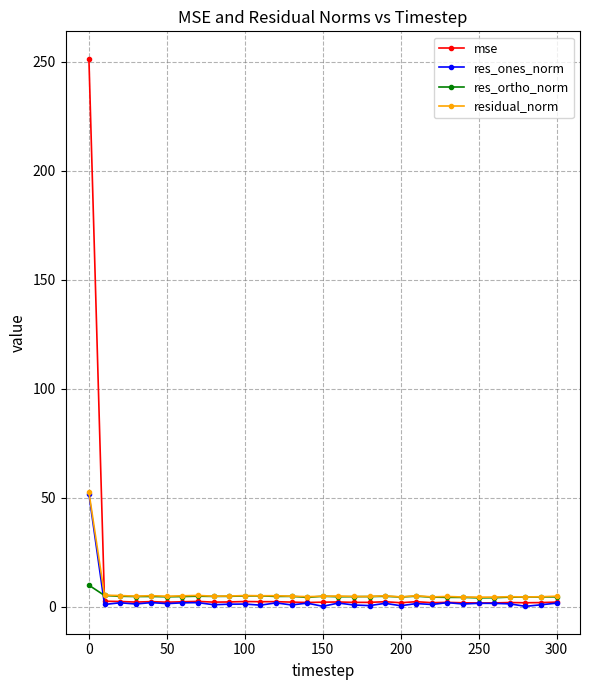

What is the maximum value shown in the chart?

251.4